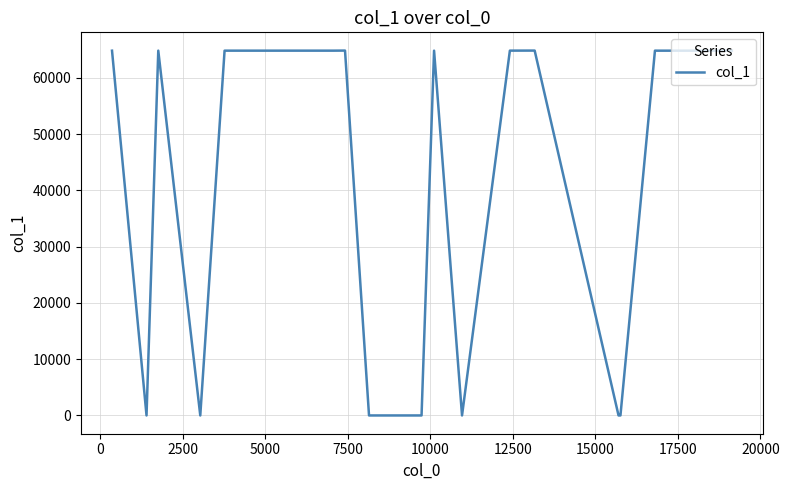

What is the difference between the maximum and minimum values?

64835